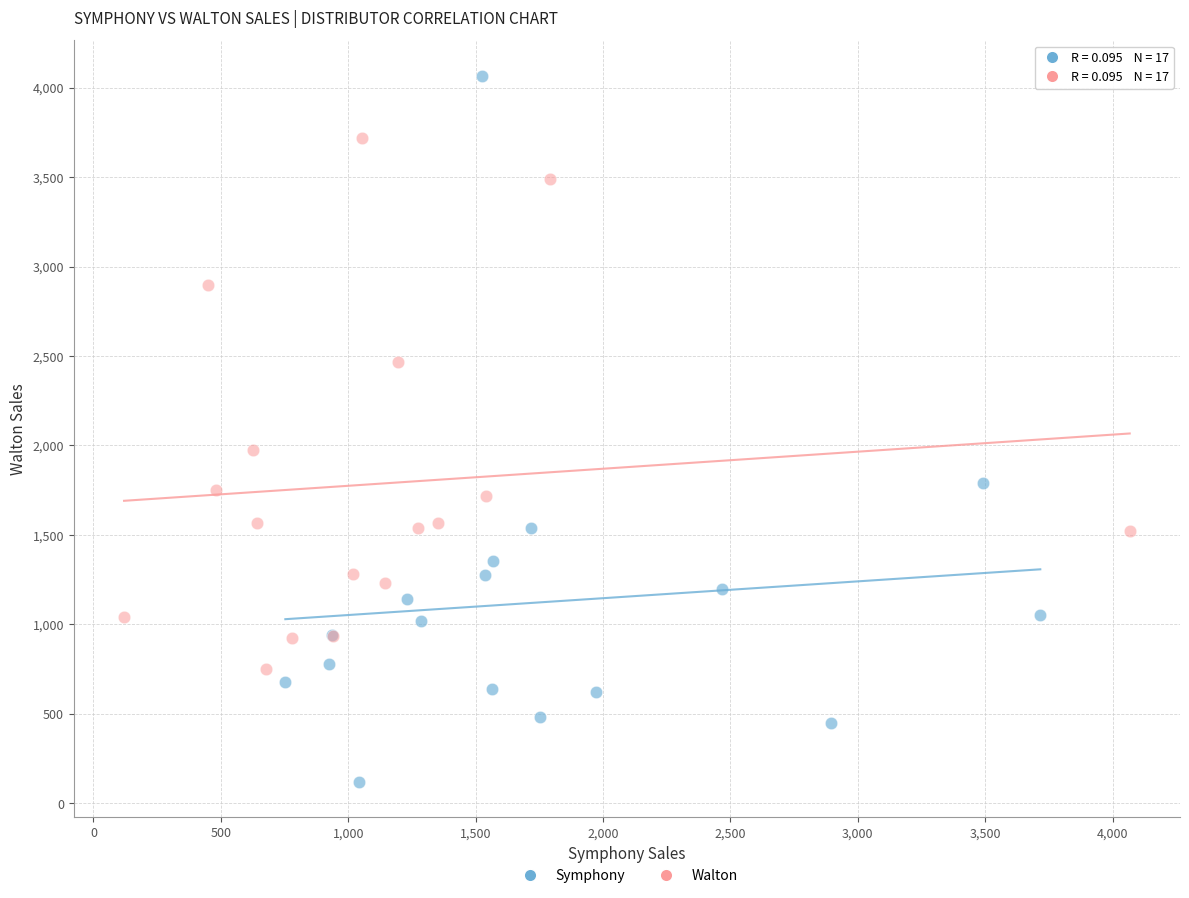

Which series has the widest spread of Y values?

Symphony